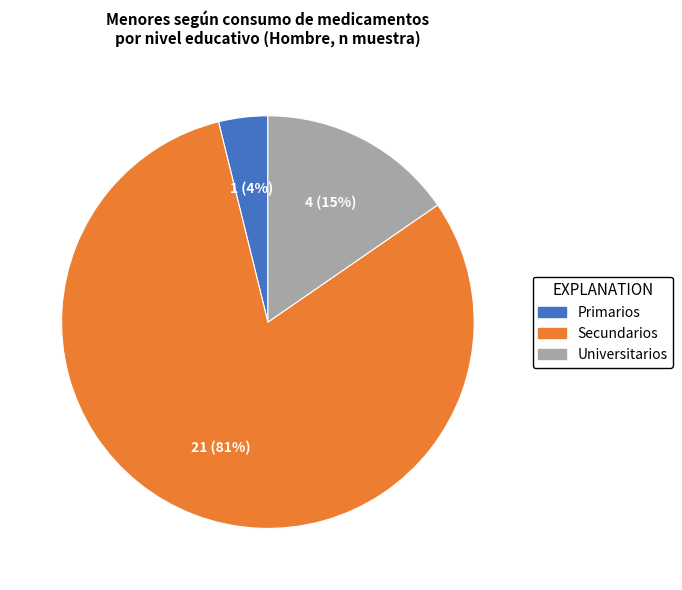

To the nearest percent, what portion does Universitarios represent?

15%